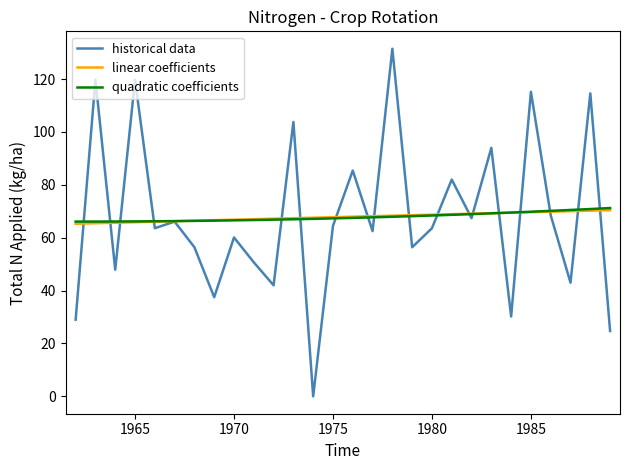

What is the minimum value for linear coefficients?

65.3